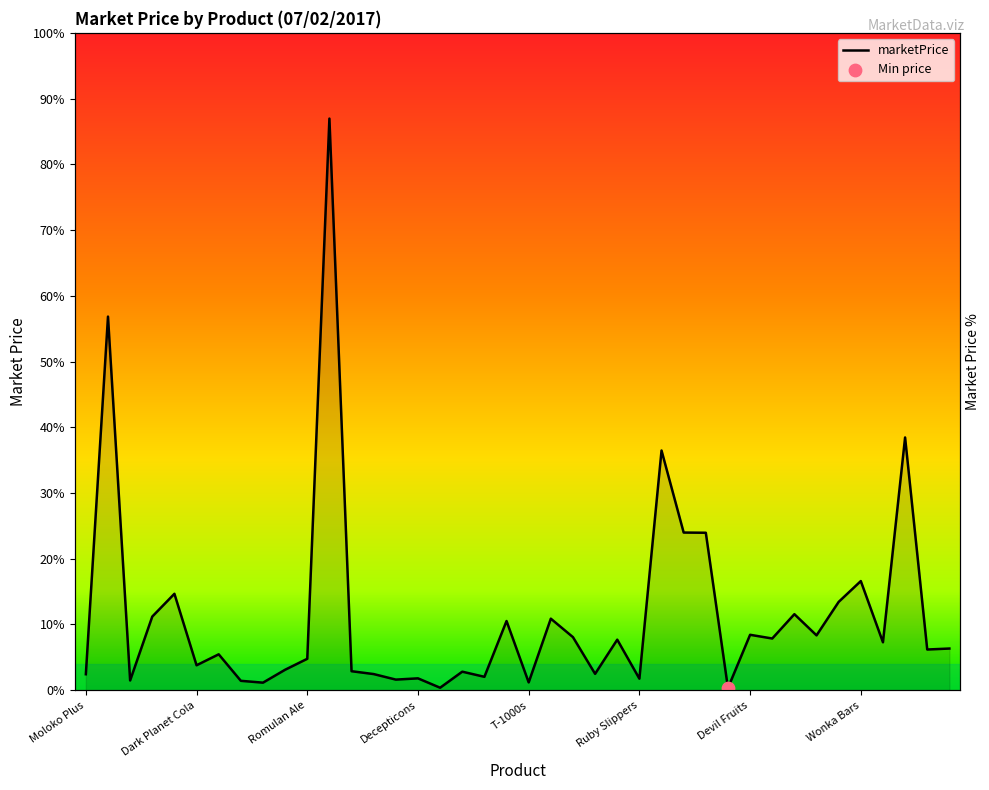

What is the ratio of the value at SMILEs to the value at K-9s?

3.2